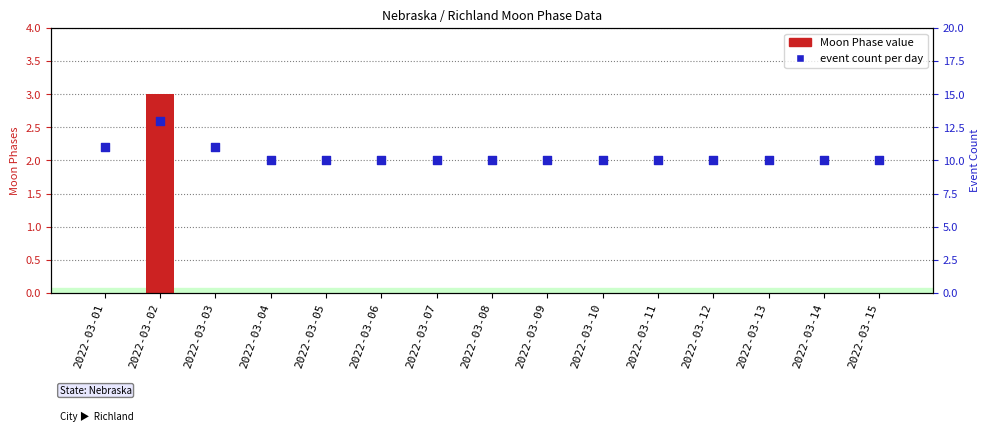

What are all the series names shown in the legend?

Moon Phase value, event count per day